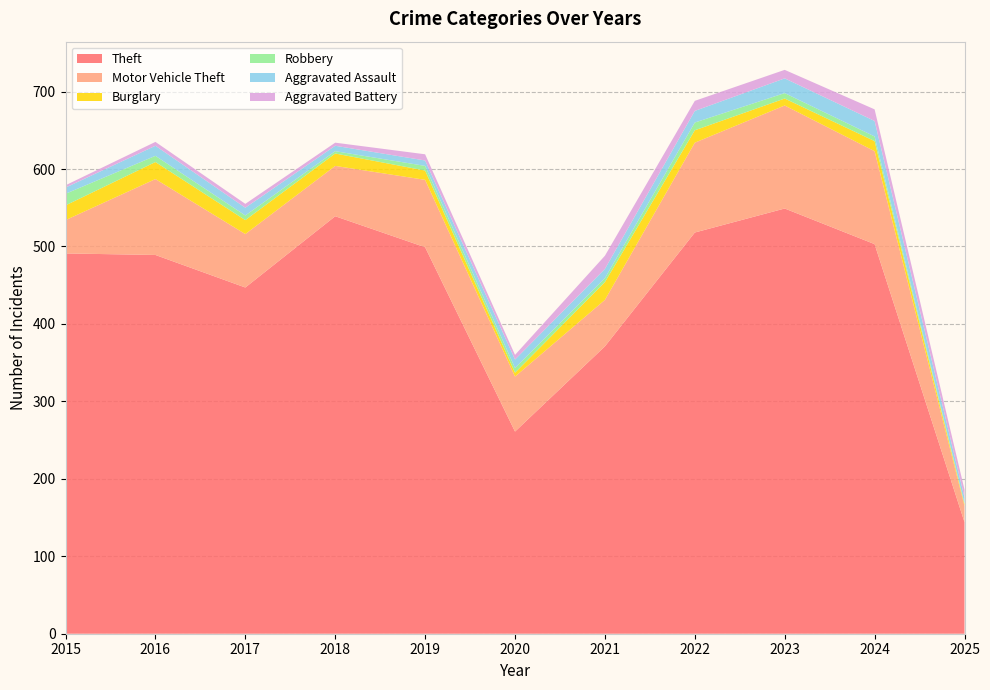

Reading right to left, transcribe all the data shown in this chart.

Theft: 144	503	549	518	371	261	499	539	447	489	491
Motor Vehicle Theft: 21	120	133	116	60	71	87	65	69	98	43
Burglary: 2	13	9	16	23	5	12	16	18	22	19
Robbery: 1	6	7	10	5	6	6	3	6	8	15
Aggravated Assault: 8	20	19	15	12	11	7	7	10	13	8
Aggravated Battery: 10	15	11	13	17	6	8	4	5	5	3